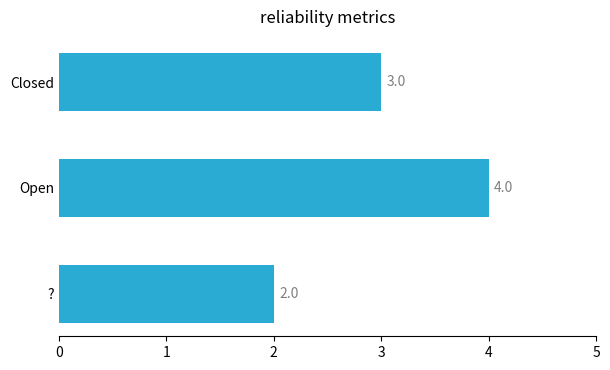

What is the sum of the values at Open and ??

6